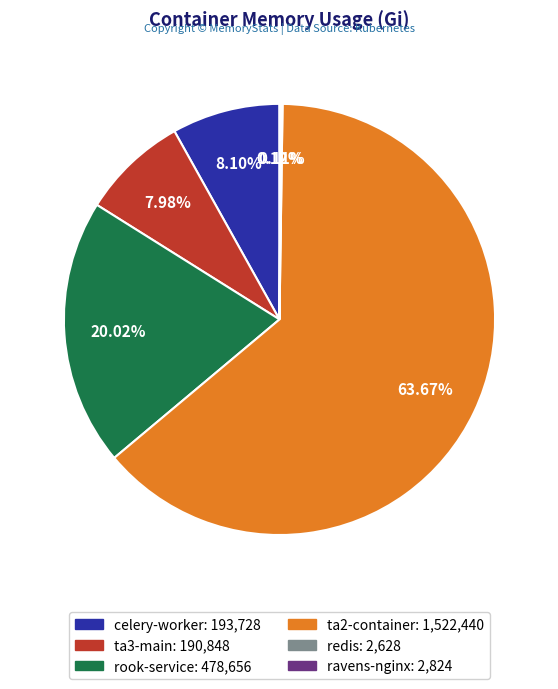

Which slice represents more than half of the pie?

ta2-container